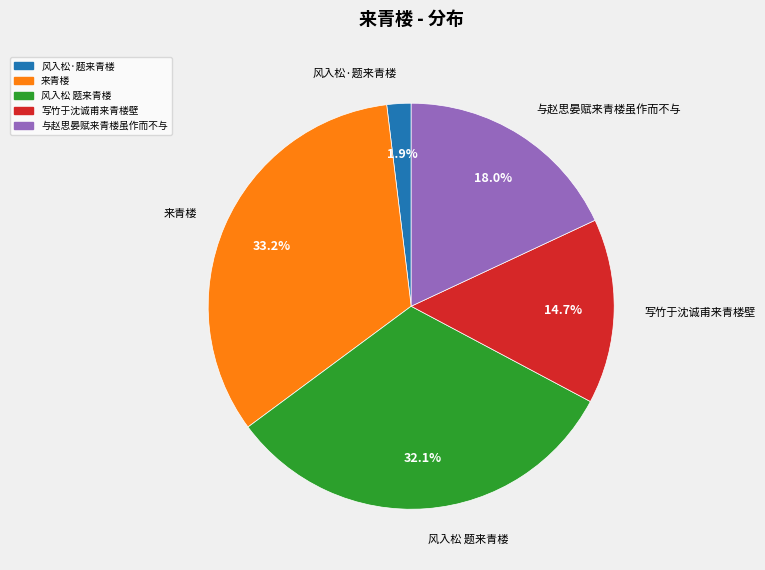

How many slices are in this pie chart?

5